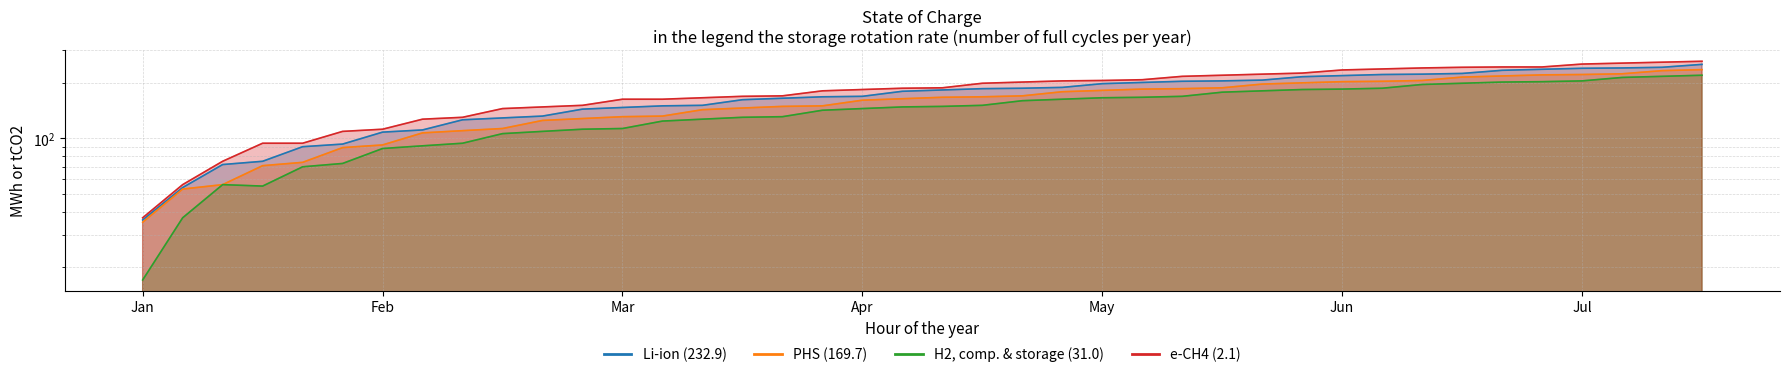

Rank the series by their maximum value, from highest to lowest.

e-CH4 (2.1), Li-ion (232.9), PHS (169.7), H2, comp. & storage (31.0)